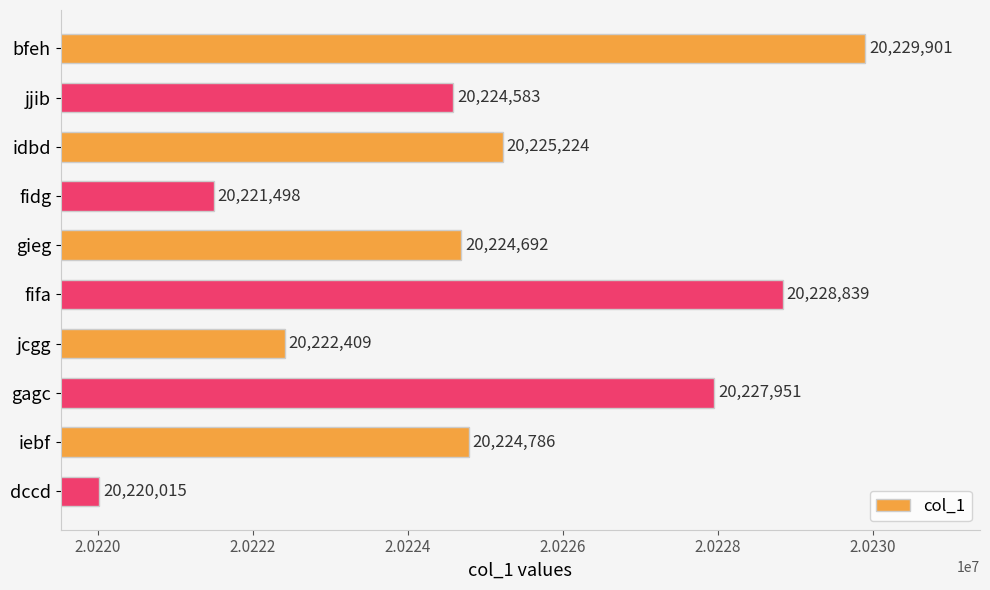

What is the difference between the maximum and minimum values?

9886